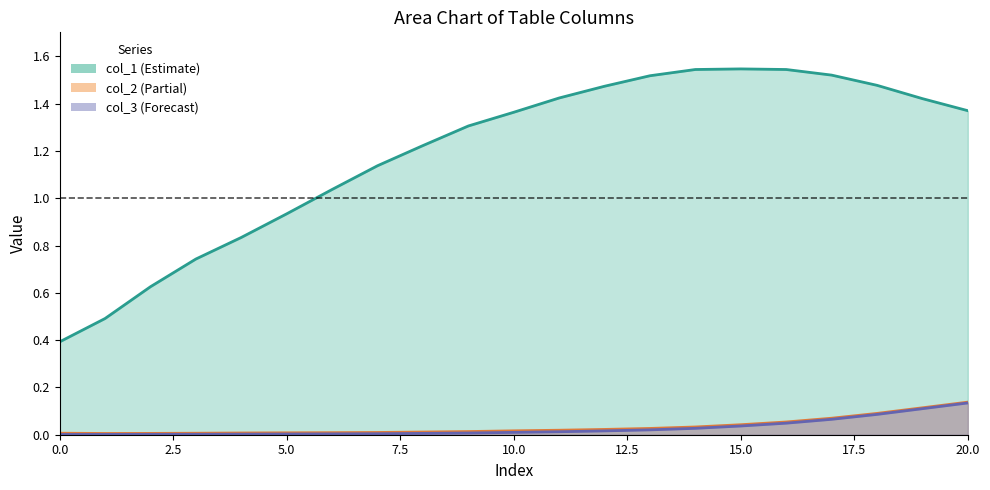

True or false: col_2 and col_3 cross at least once.

False